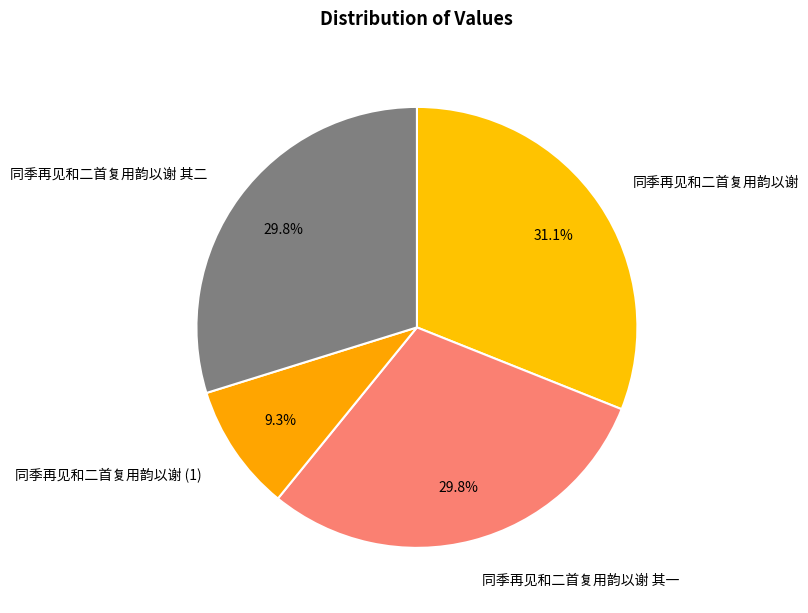

How much of the chart is everything except 同季再见和二首复用韵以谢?

68.9%